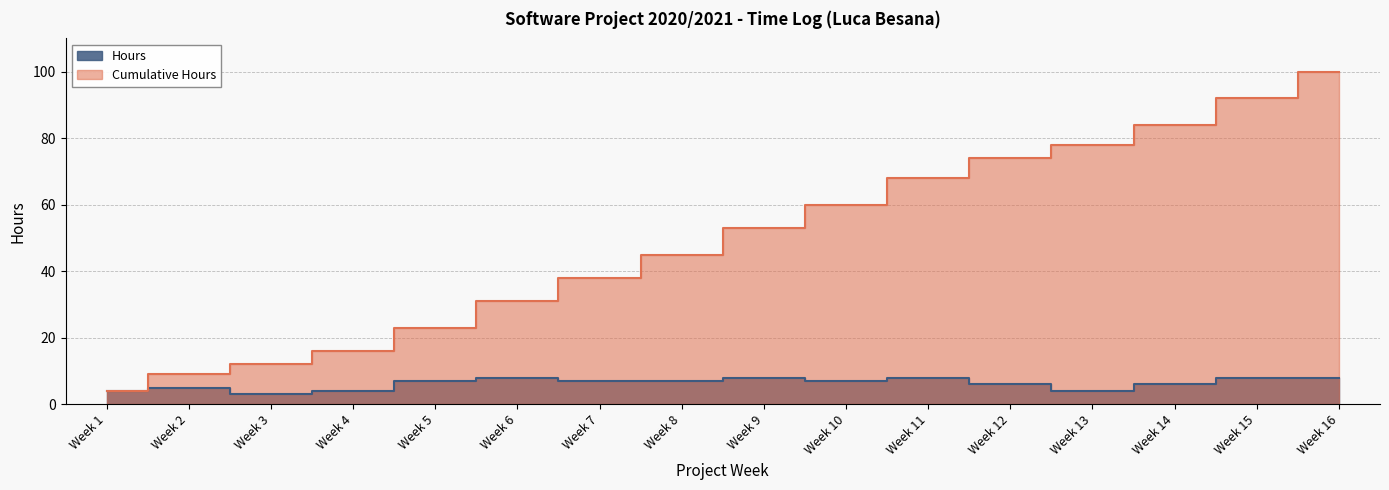

What is the average value of the Cumulative Hours series?

49